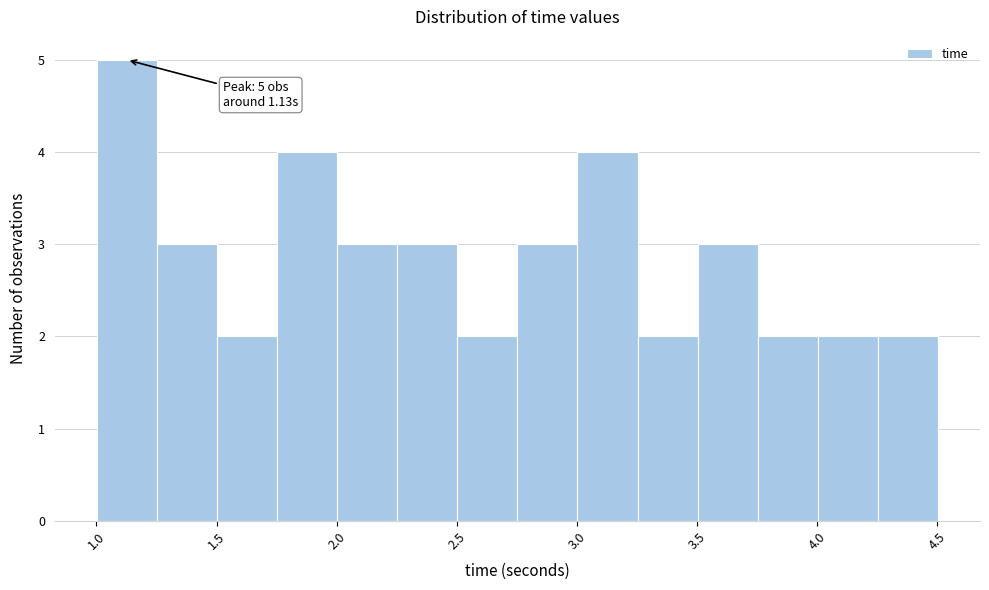

Over which range of the x-axis is the bar tallest?

1.00 to 1.25